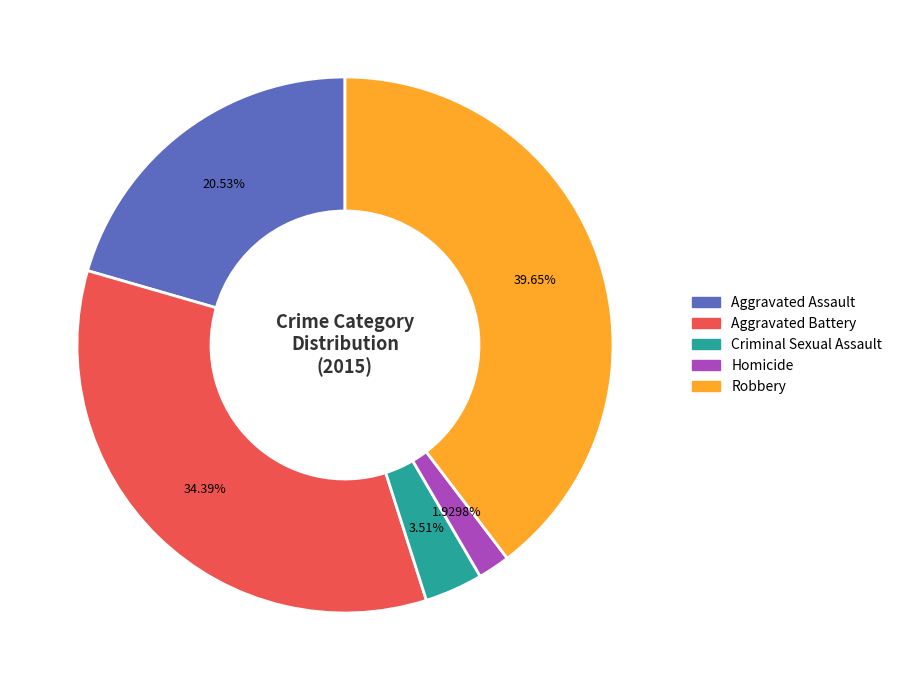

To the nearest percent, what percentage of the pie is Aggravated Assault?

21%